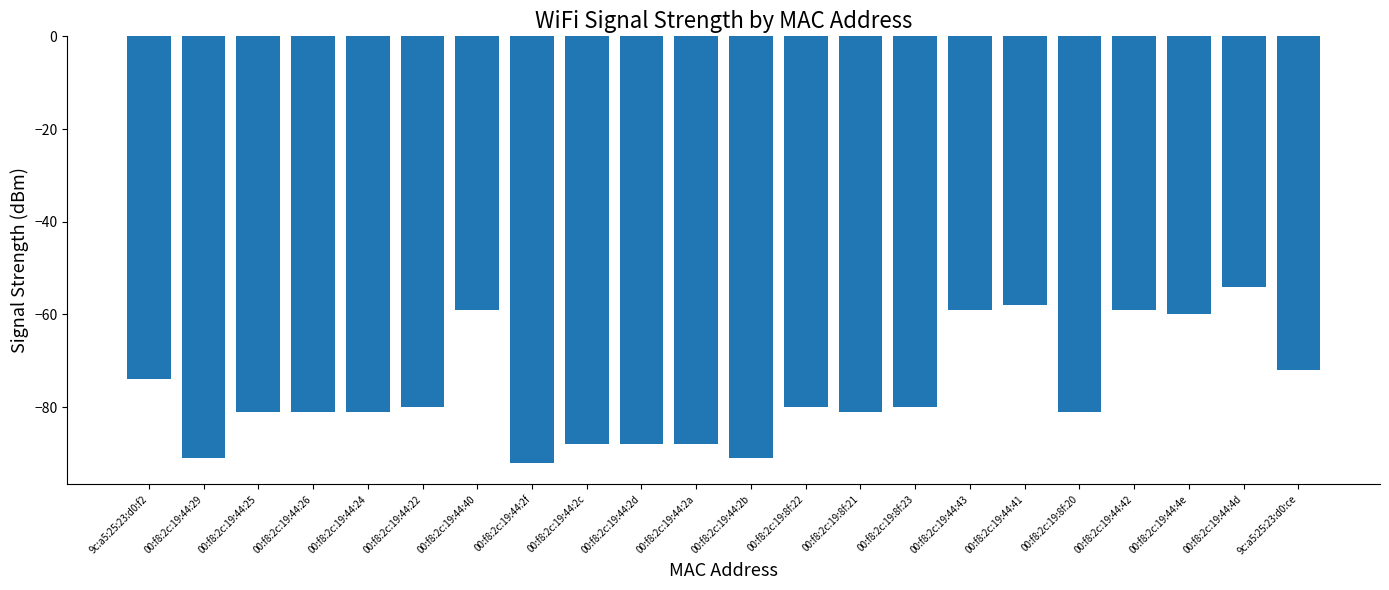

True or false: the data shows -81 at 00:f8:2c:19:8f:20.

True